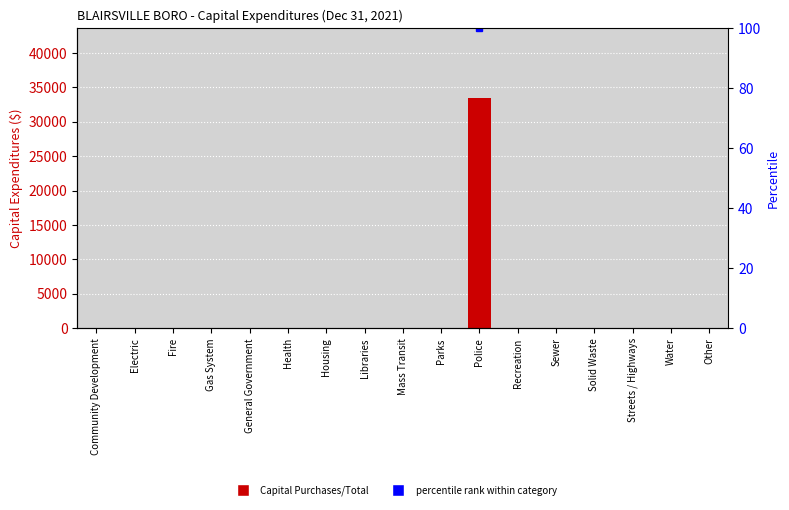

Rank the categories by value from lowest to highest.

Community Development, Electric, Fire, Gas System, General Government, Health, Housing, Libraries, Mass Transit, Parks, Recreation, Sewer, Solid Waste, Streets / Highways, Water, Other, Police